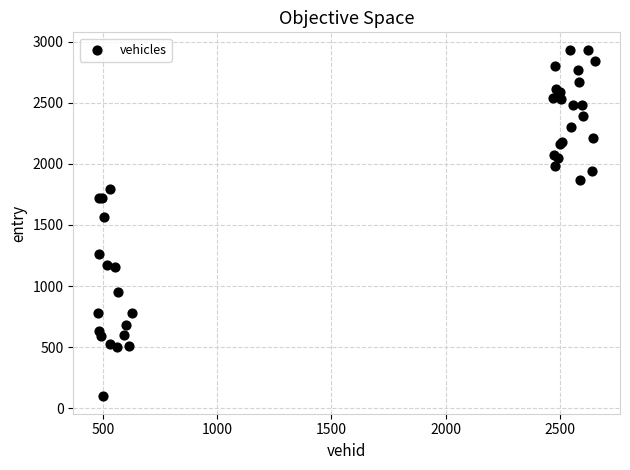

What Y value in the scatter plot is closest to 1515?

1563.4